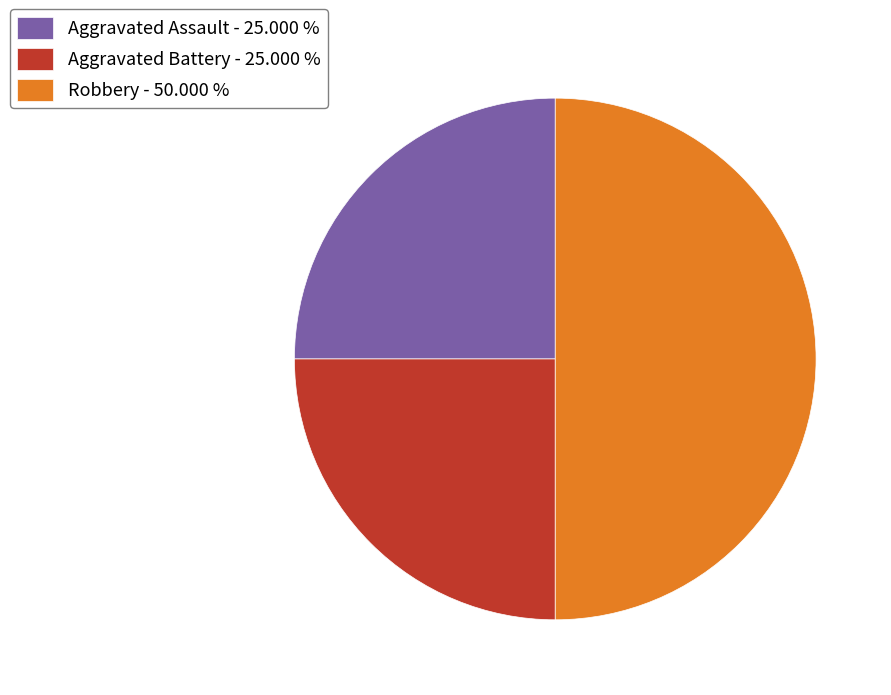

Combined, do Aggravated Battery - 25.000 % and Robbery - 50.000 % account for over 50%?

Yes